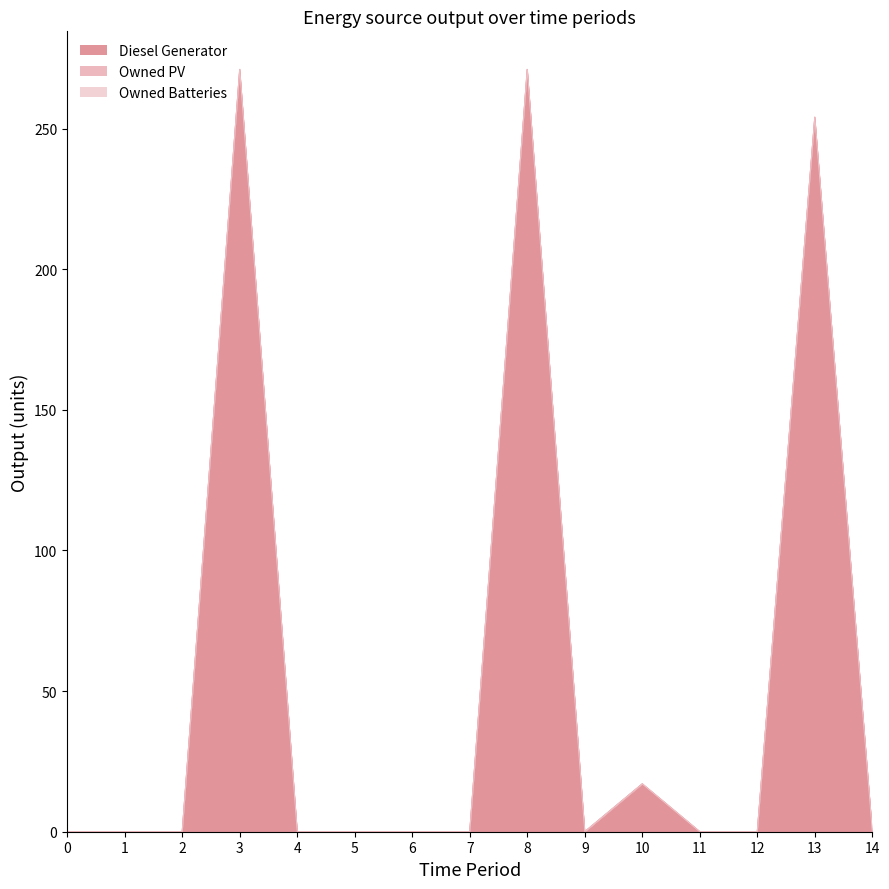

Does the chart have visible grid lines?

No